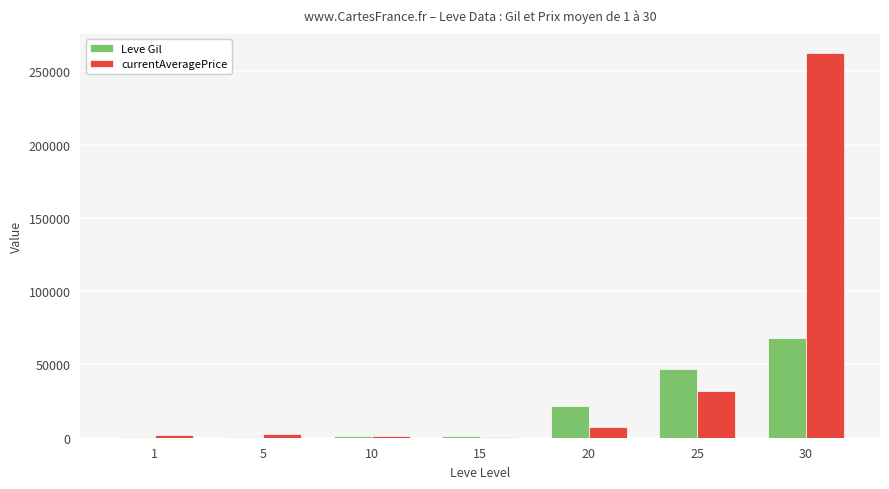

Which series changed the most between 10 and 20?

Leve Gil